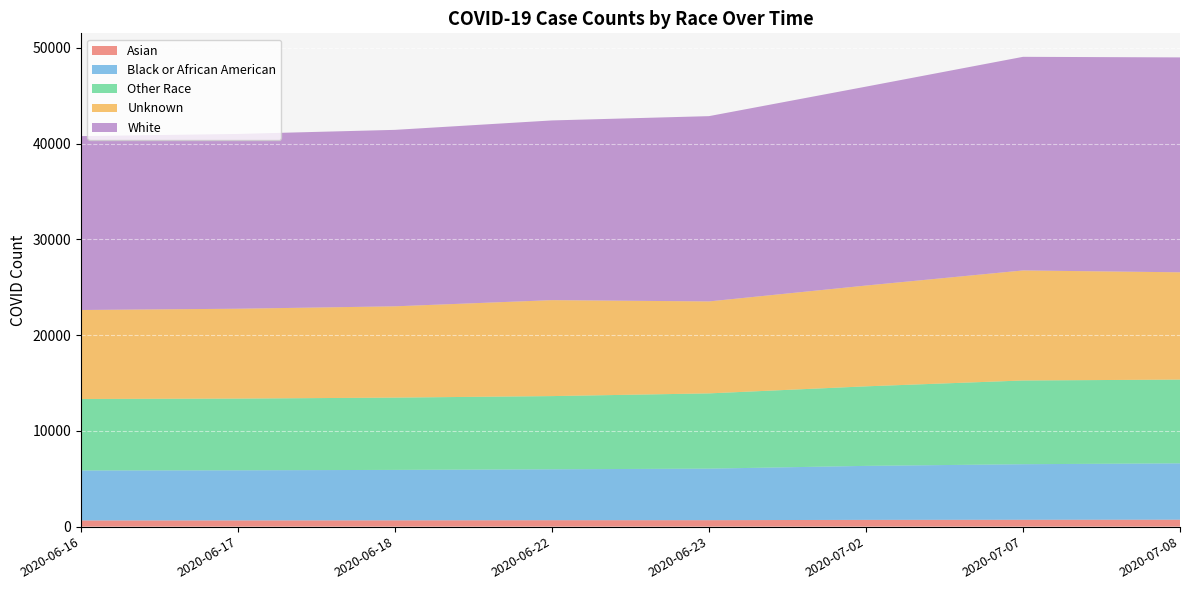

Reading left to right, transcribe all the data shown in this chart.

Asian: 646	650	658	673	676	709	721	729
Black or African American: 5220	5234	5268	5317	5381	5637	5798	5883
Other Race: 7466	7489	7550	7644	7860	8307	8745	8745
Unknown: 9294	9386	9534	10021	9605	10526	11492	11205
White: 18160	18254	18428	18768	19349	20773	22309	22443